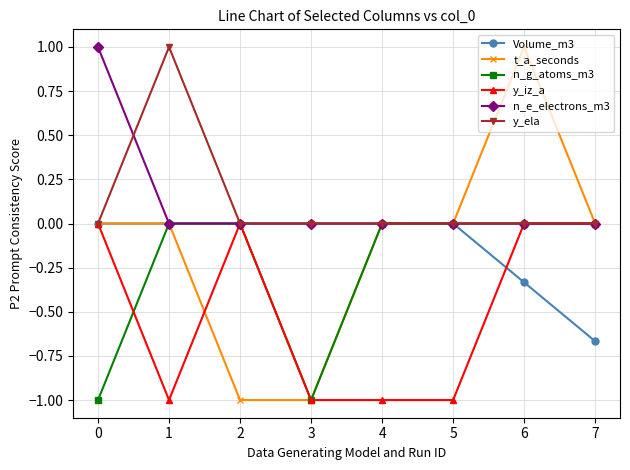

Is the value of y_iz_a at 0 greater than the value of n_g_atoms_m3 at 3?

Yes